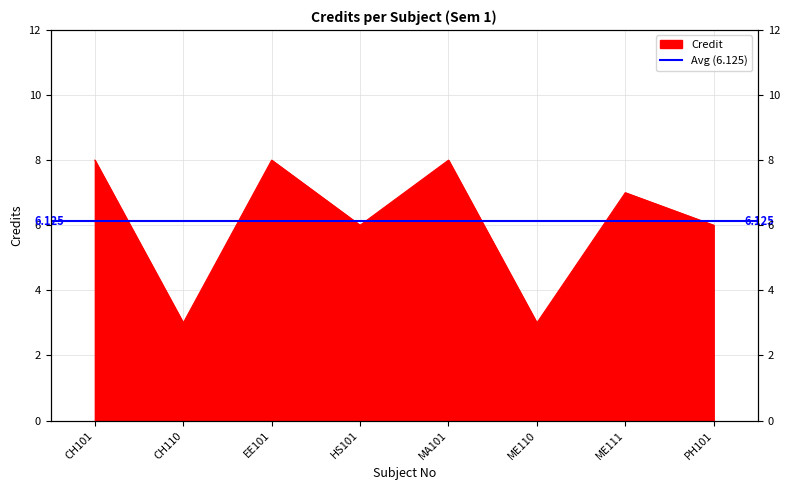

What is the sum of the values at MA101 and CH110?

11